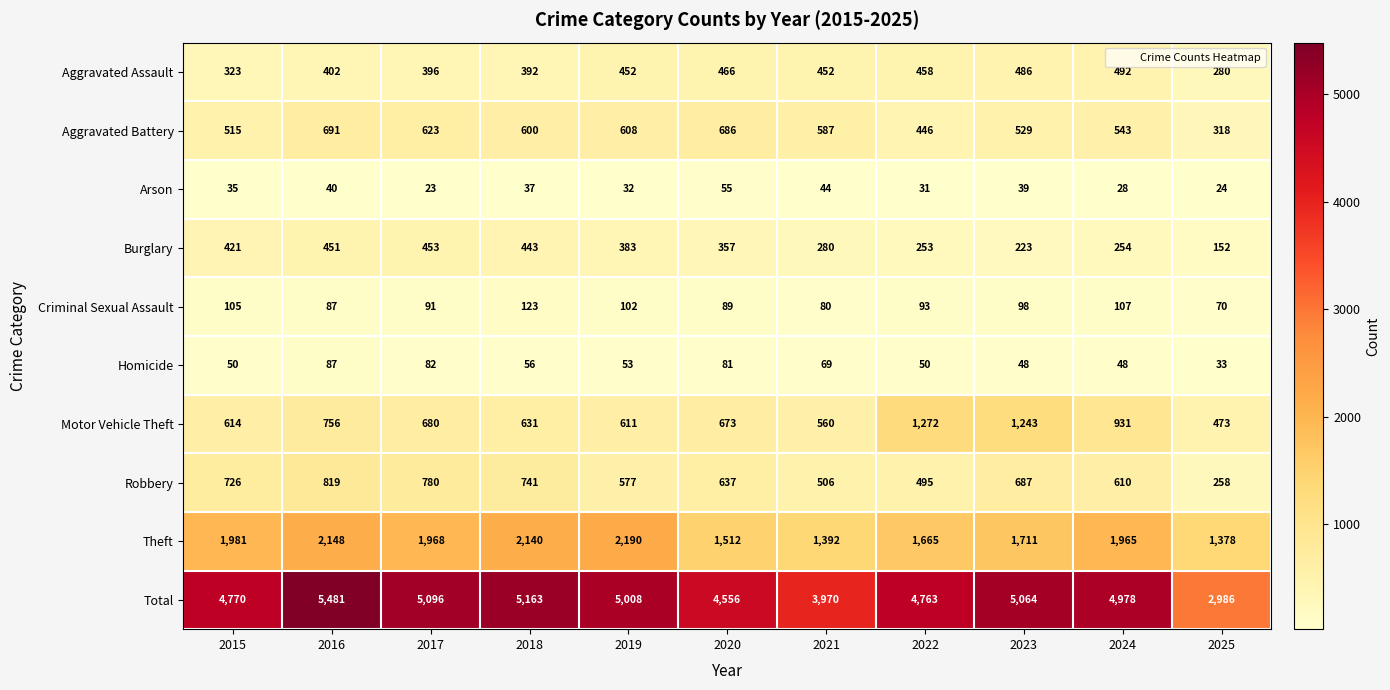

How many values in the Burglary series are below 357?

5